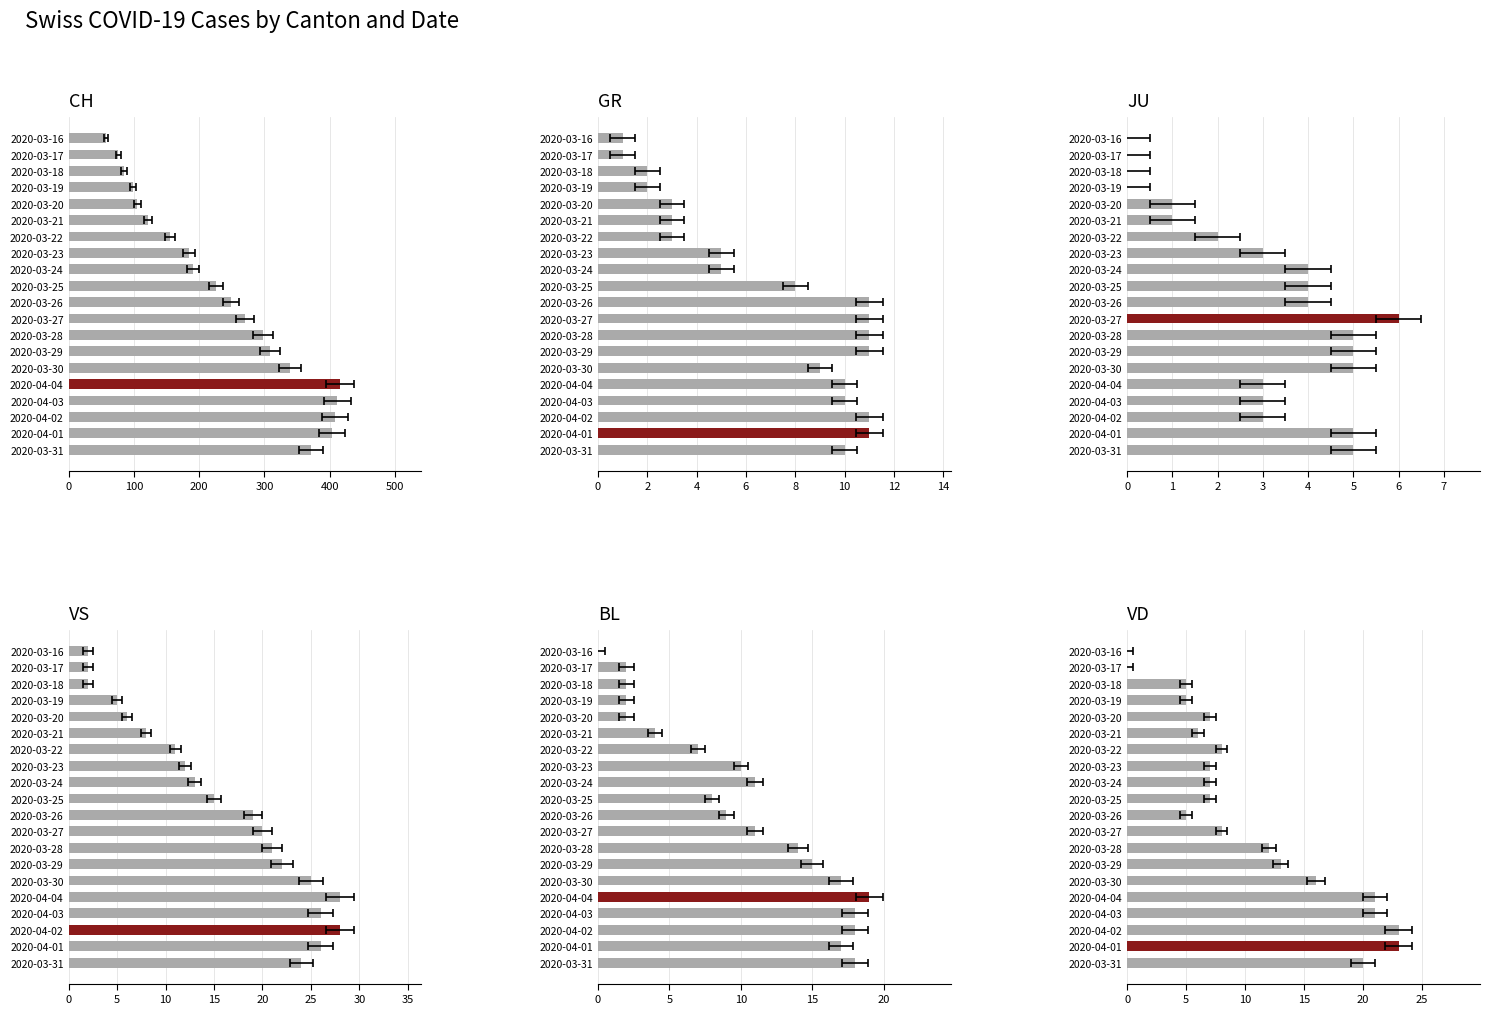

What is the value of the VS bar at the 9th from the left?

20